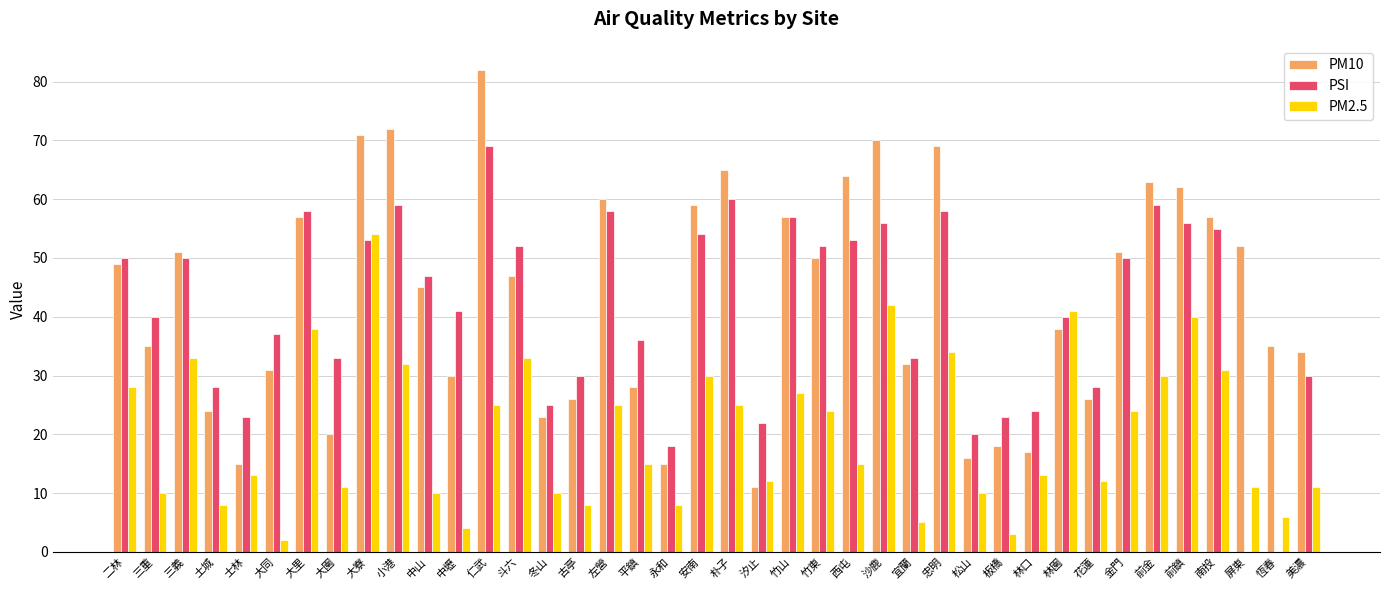

What is the sum of all PSI values?

1637